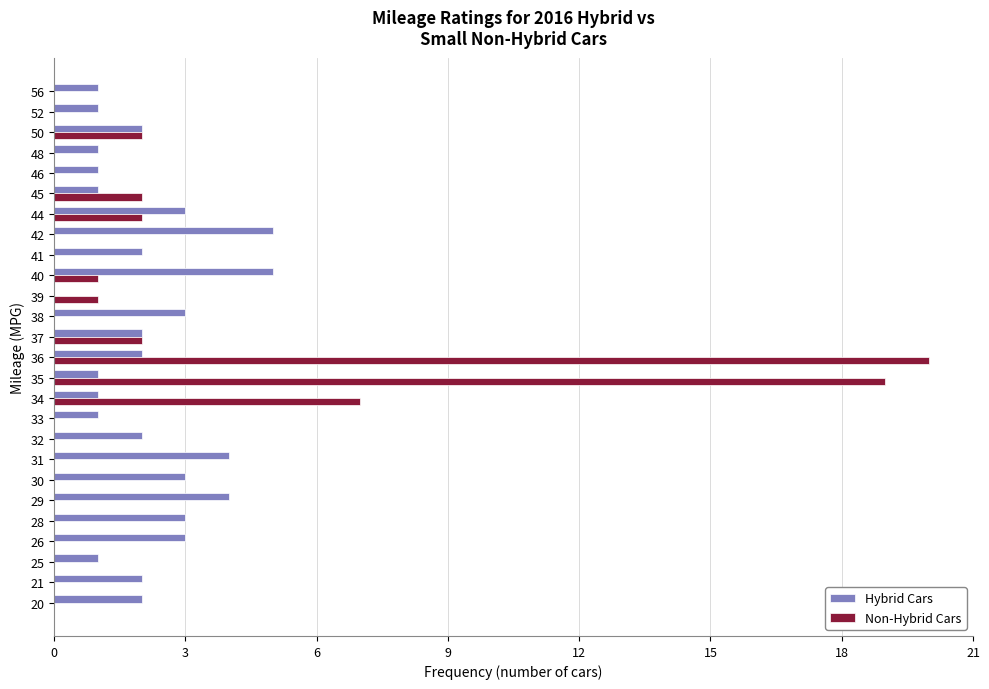

What is the greatest value displayed?

20